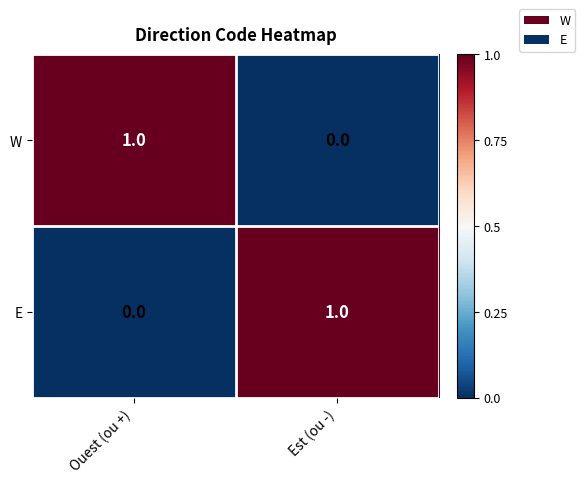

The value of E at Est (ou -) is 1. True or false?

True